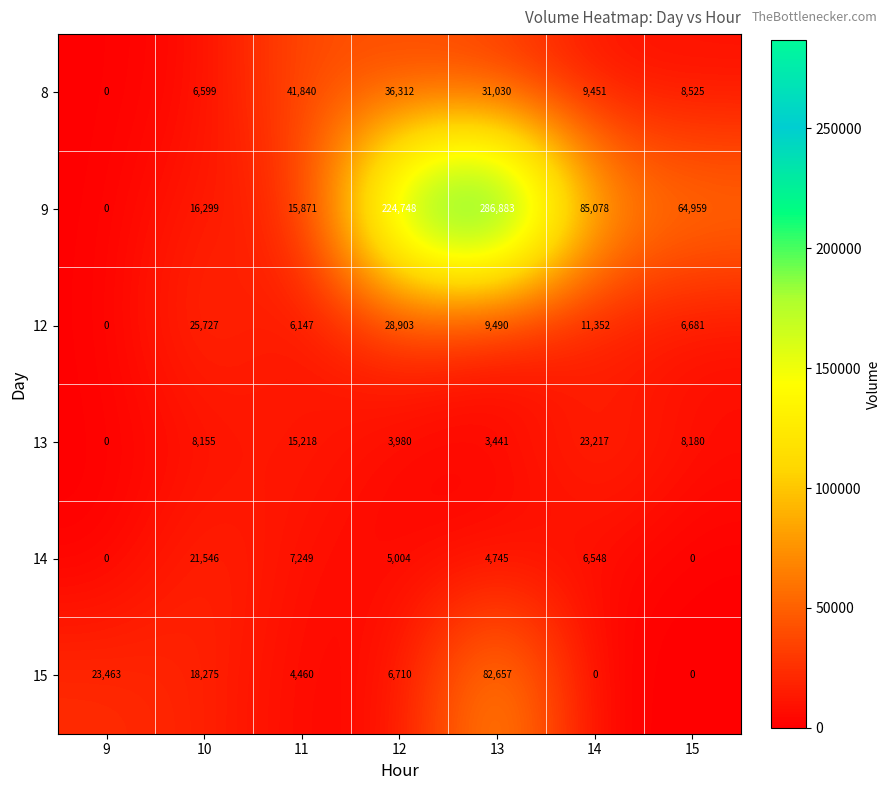

The value of 9 at 10 is 16299. True or false?

True